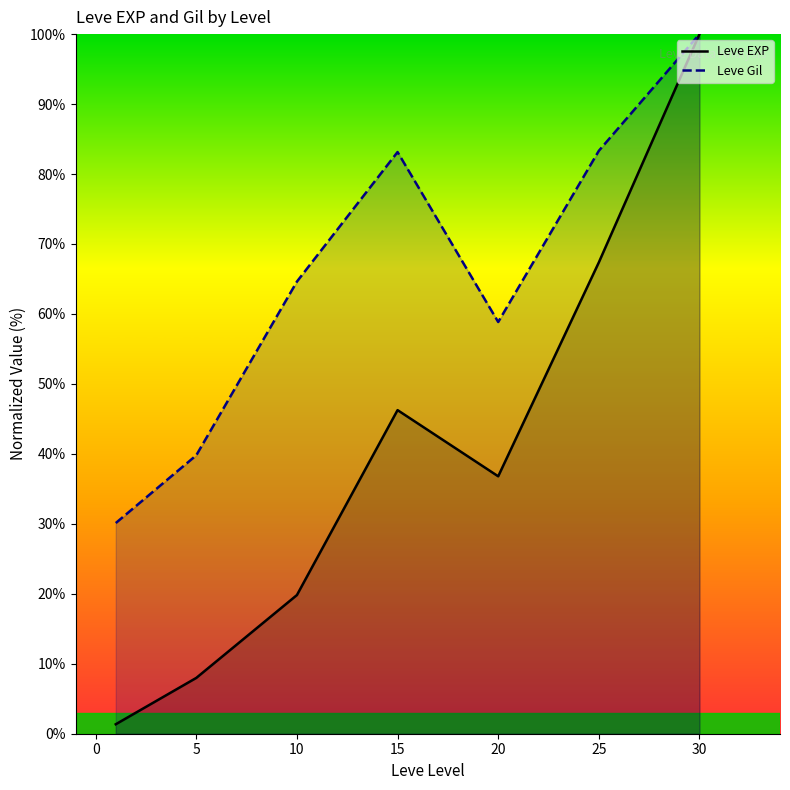

Is the value of Leve EXP line at 0 greater than the value of Leve Gil line at 25?

No